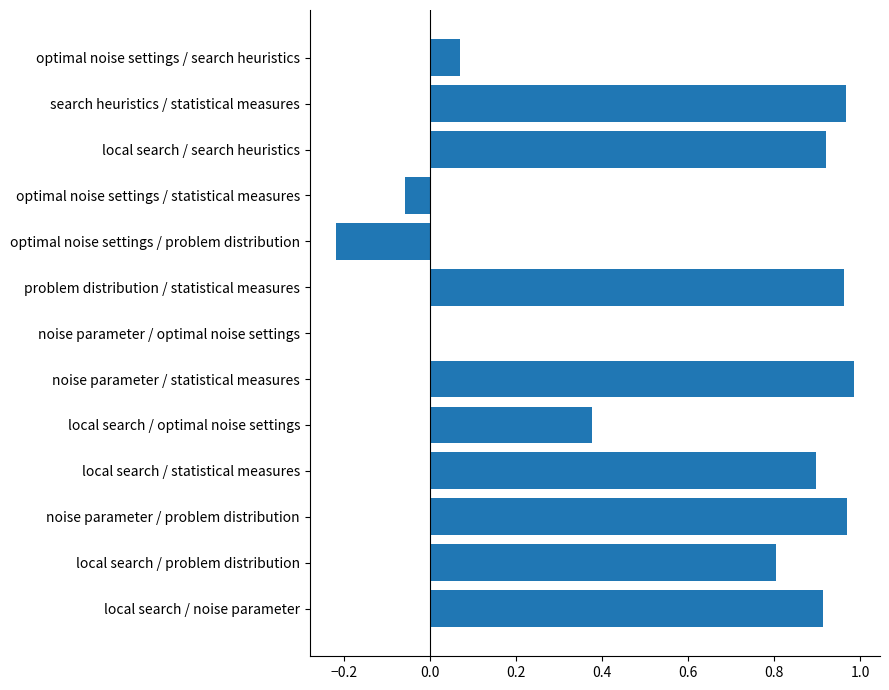

Where is the data nearest to the value 0?

noise parameter / optimal noise settings